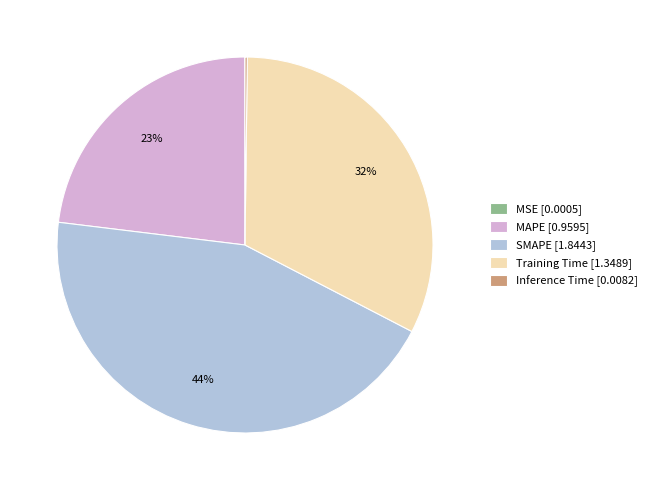

To the nearest percent, what portion does Training Time [1.3489] represent?

32%